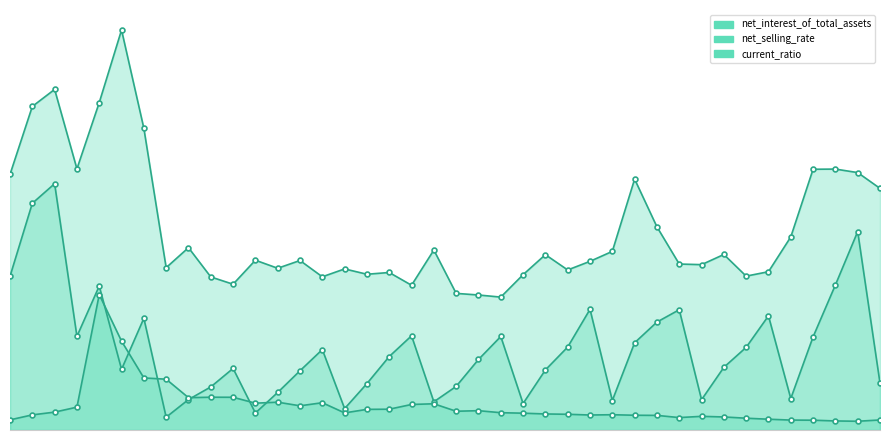

How many interior local peaks does the current_ratio series have?

8